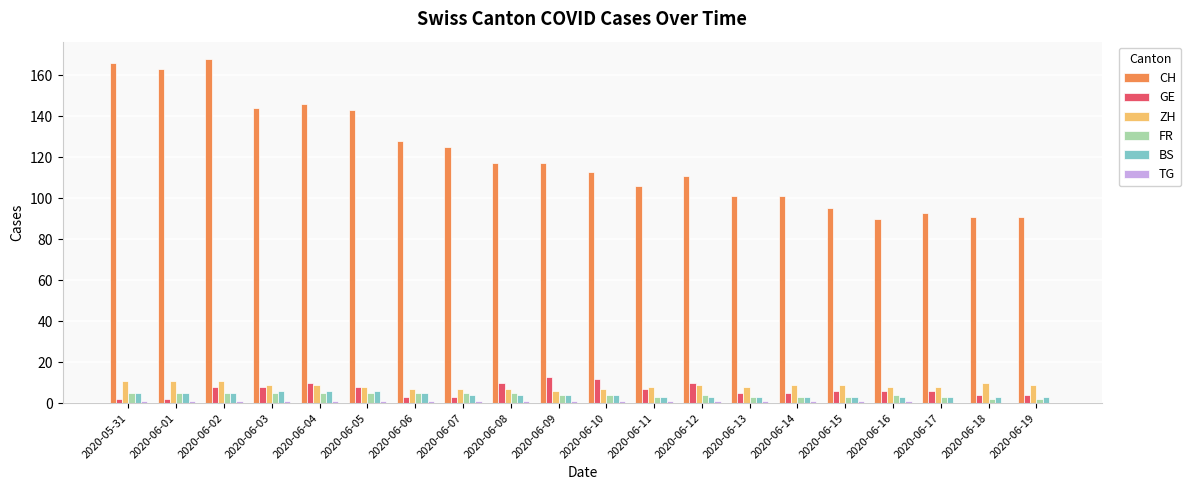

What is the maximum value for GE?

13